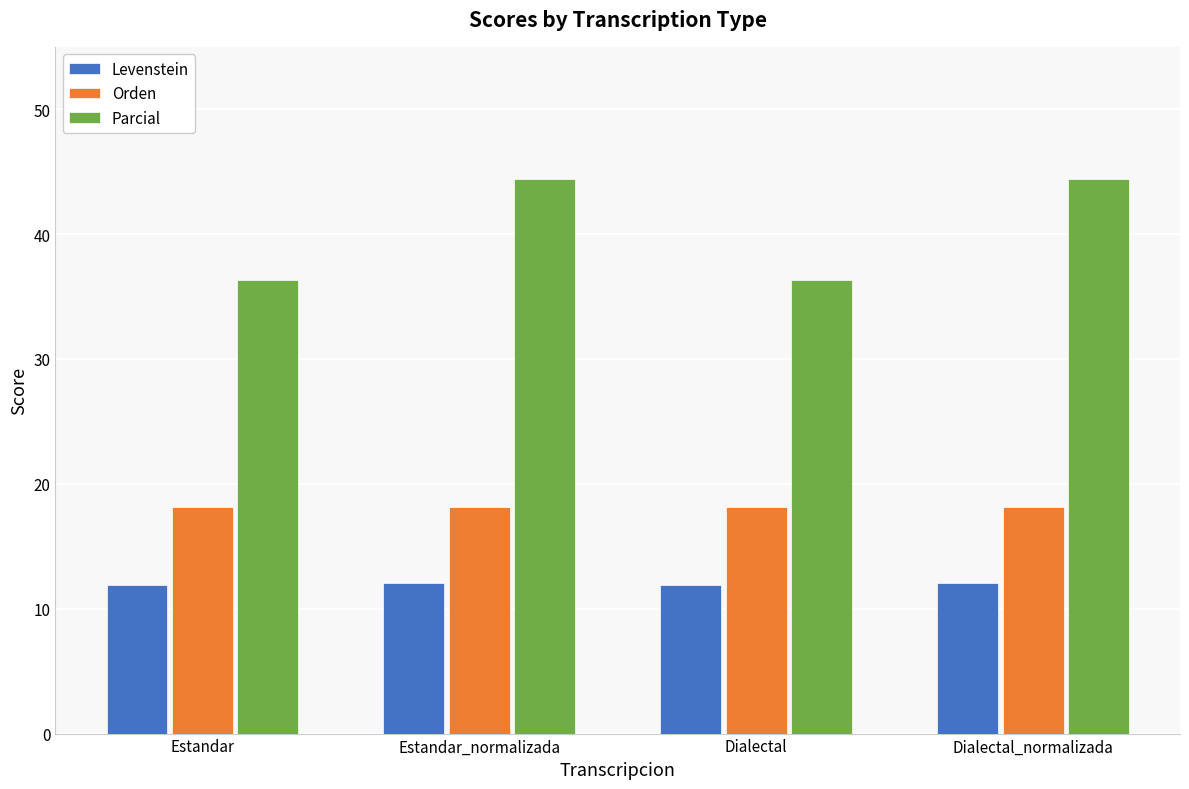

Rank the series at Estandar from lowest to highest value.

Levenstein, Orden, Parcial